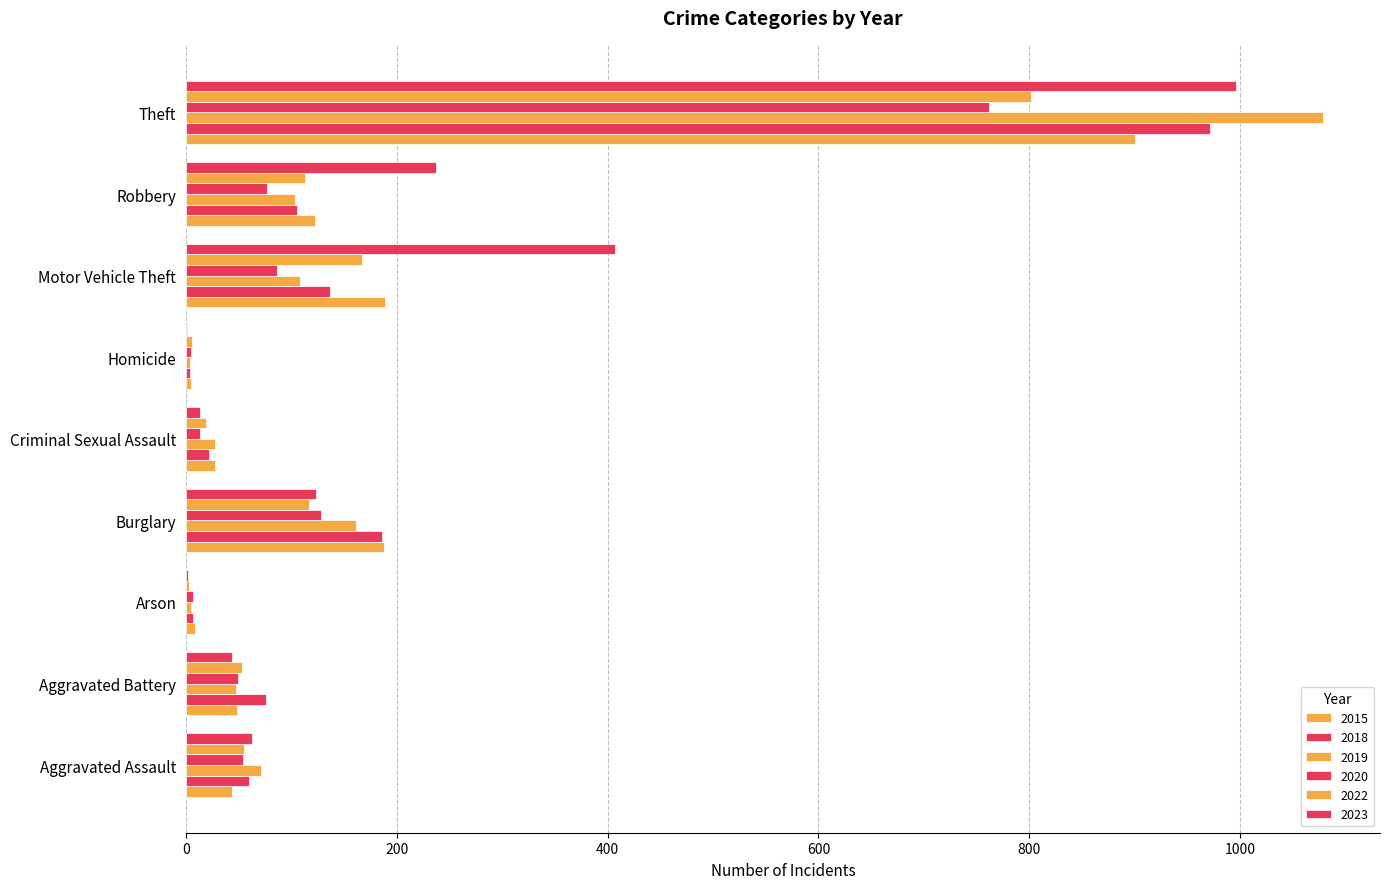

Which label corresponds to the smallest value in the chart?

Homicide